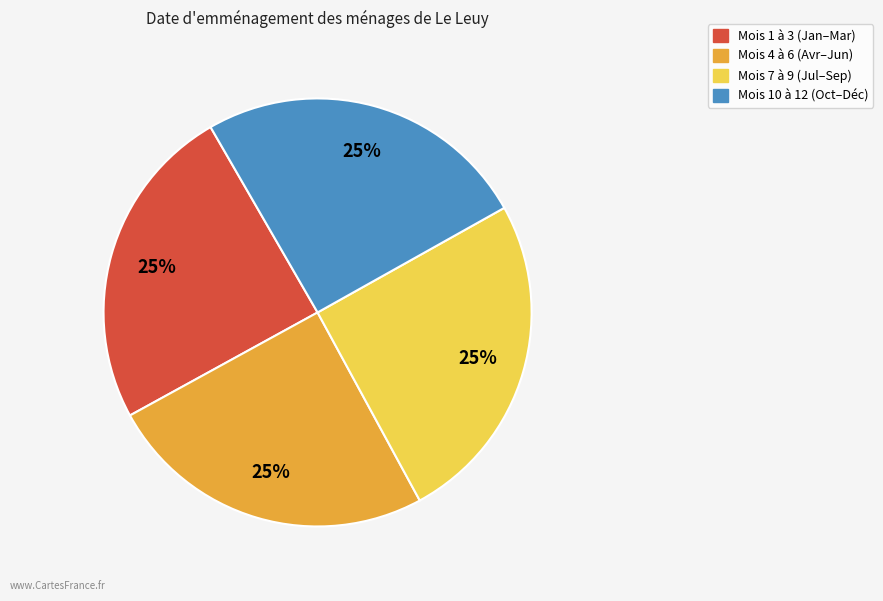

How many segments does this pie chart have?

4